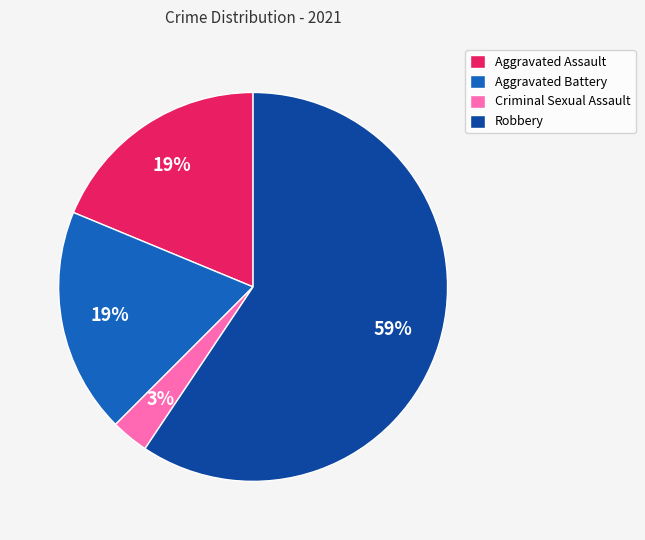

Combined, do Aggravated Battery and Robbery account for over 50%?

Yes